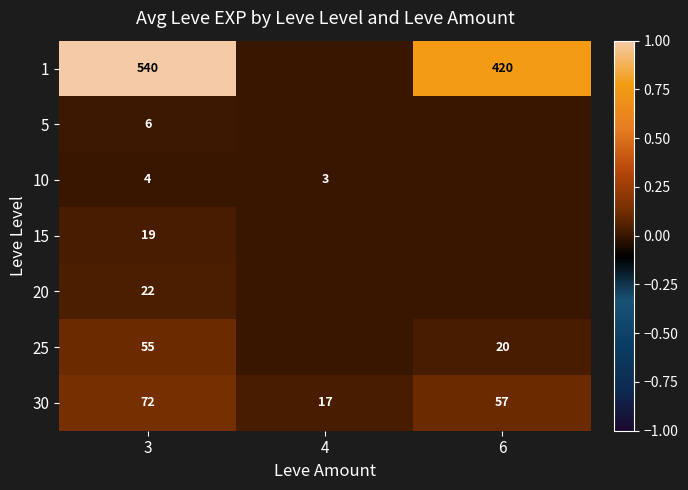

Is it true that 30 equals 72 at 3?

True